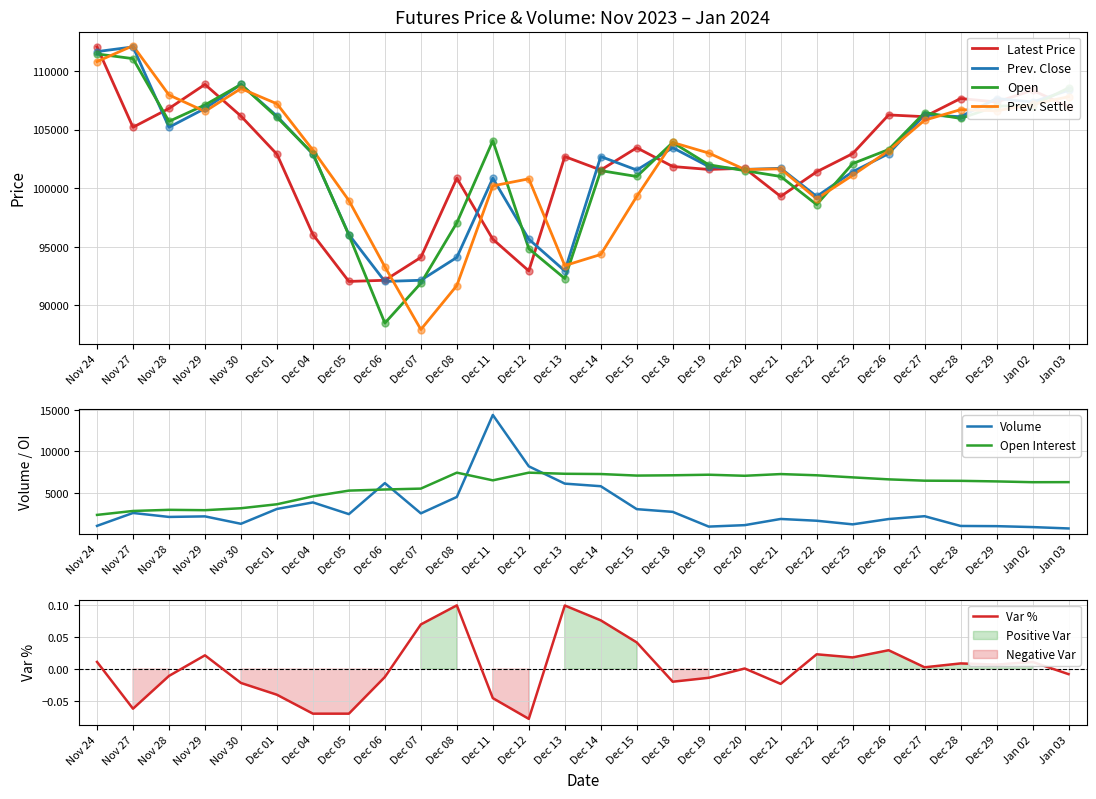

What is the total value across all series at Nov 28?

425650